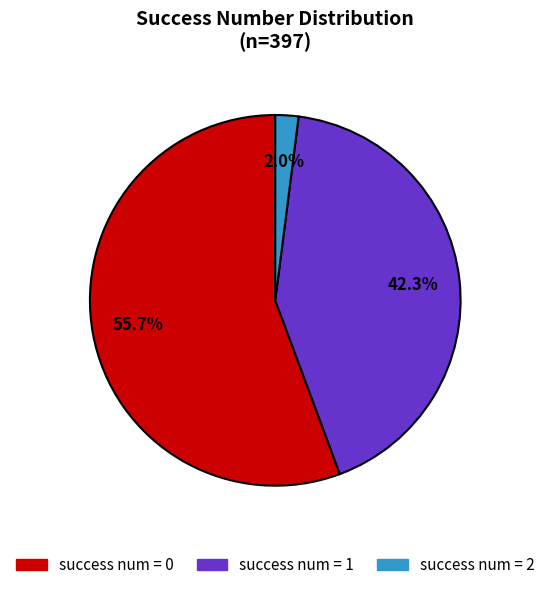

Is there a majority slice in this chart?

Yes